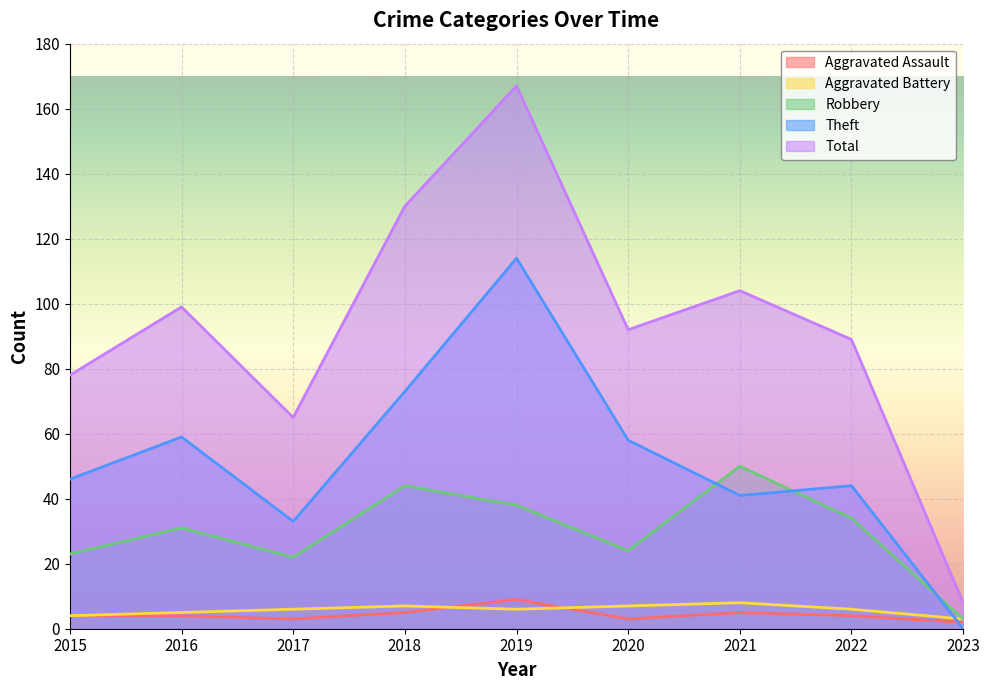

How many lines are shown in the chart?

5